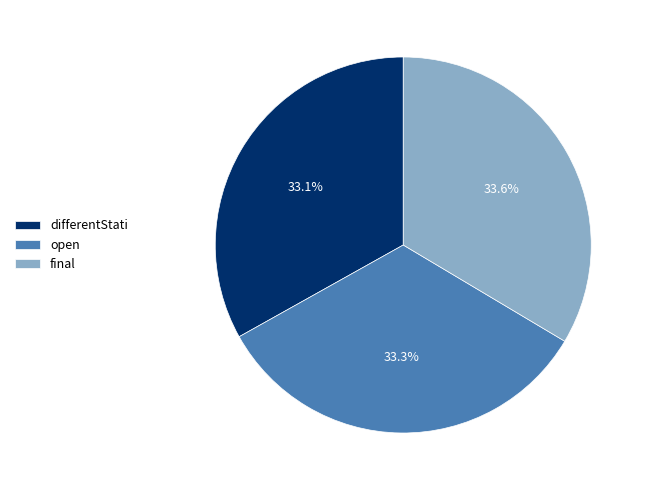

Combined, what portion of the pie is differentStati and final?

66.7%